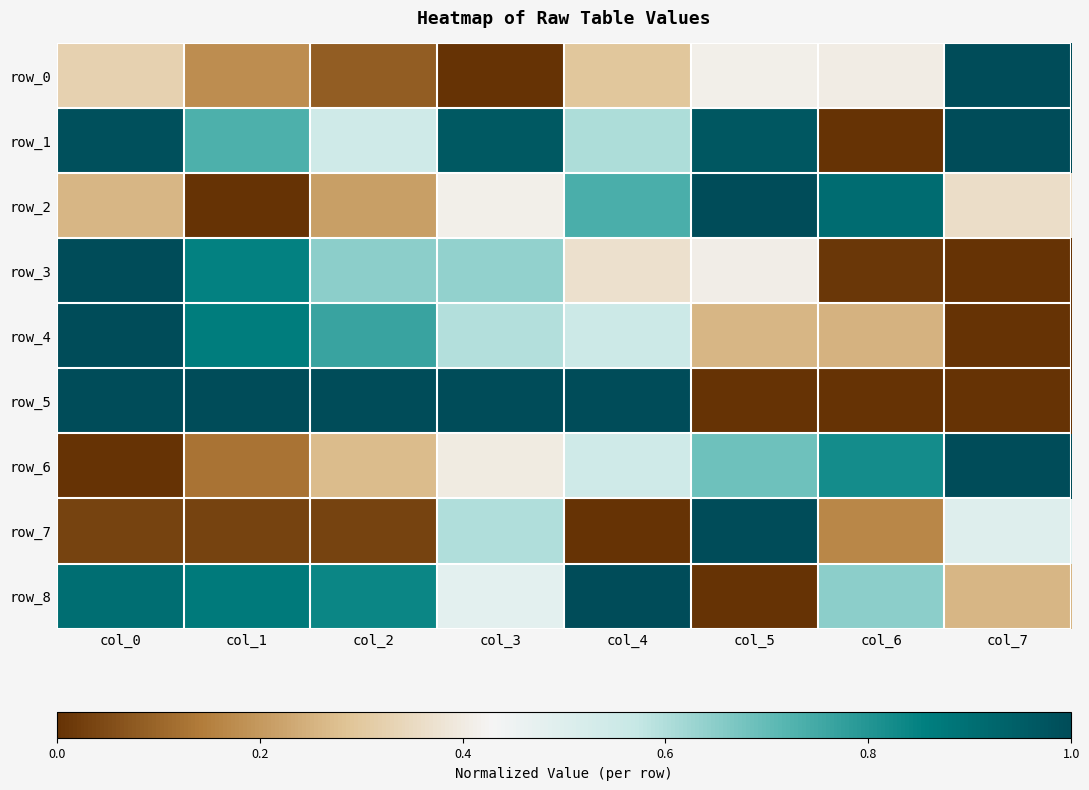

How many series are shown in this chart?

9